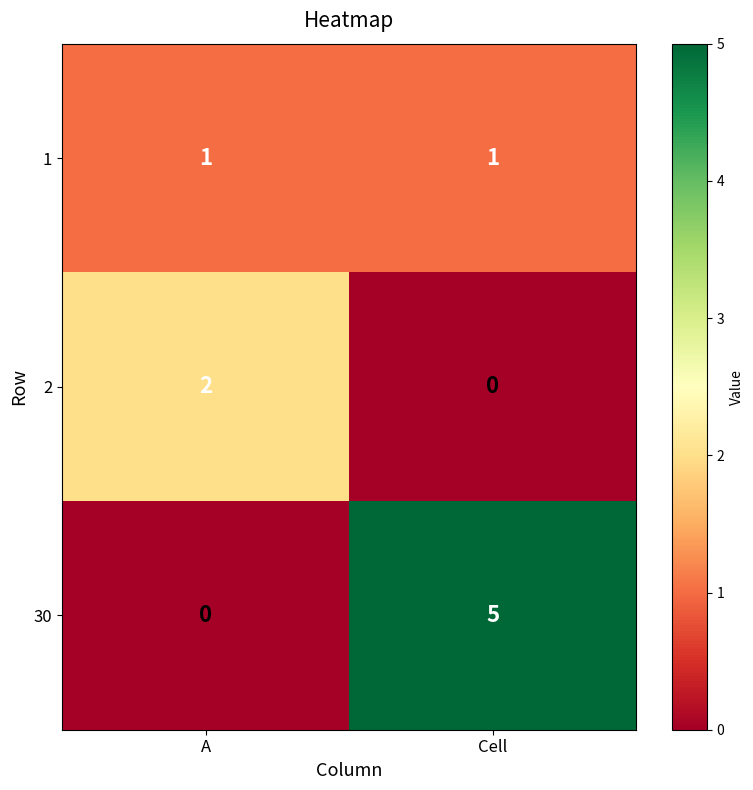

Is the value of 1 at Cell greater than the value of 30 at A?

Yes